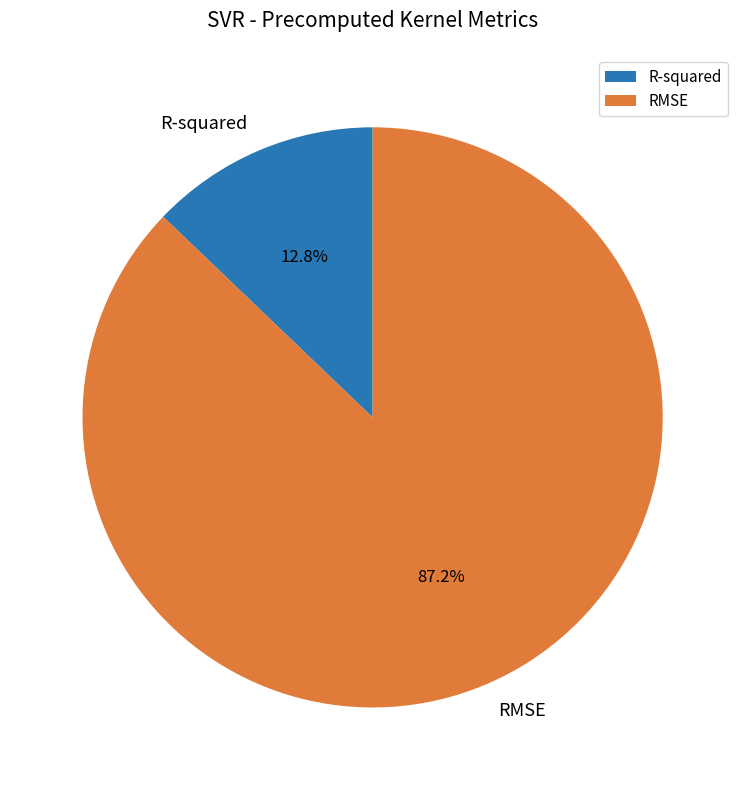

Is there any slice that represents more than half of the pie?

Yes